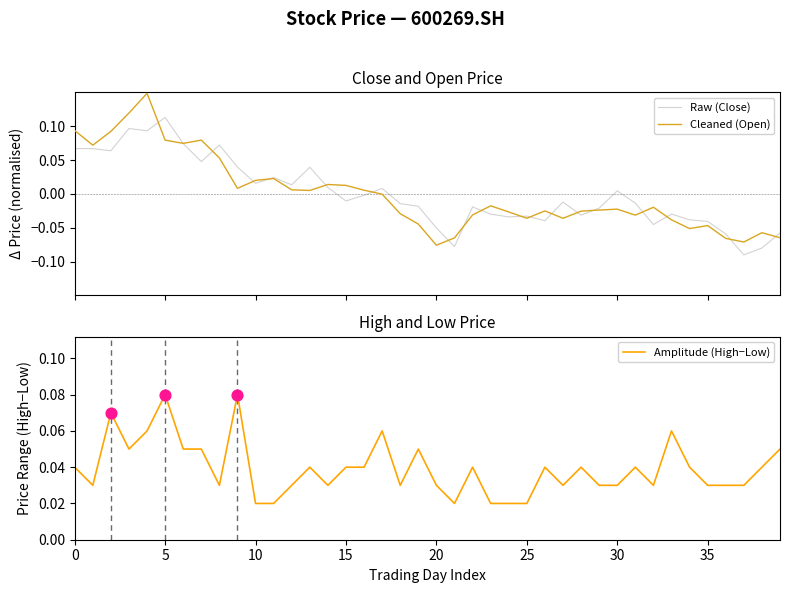

At how many categories does at least one series exceed 0?

40